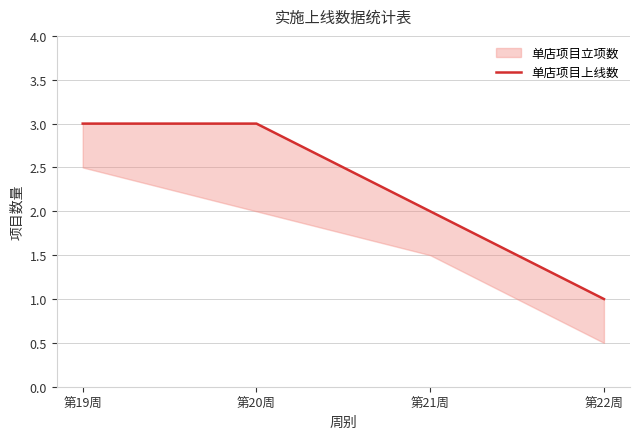

What is the sum of the values at 第19周 and 第22周?

4